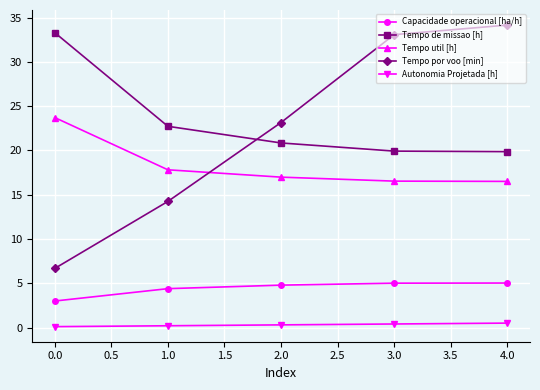

The value of Capacidade operacional [ha/h] at 0.0 is 4.7. True or false?

False